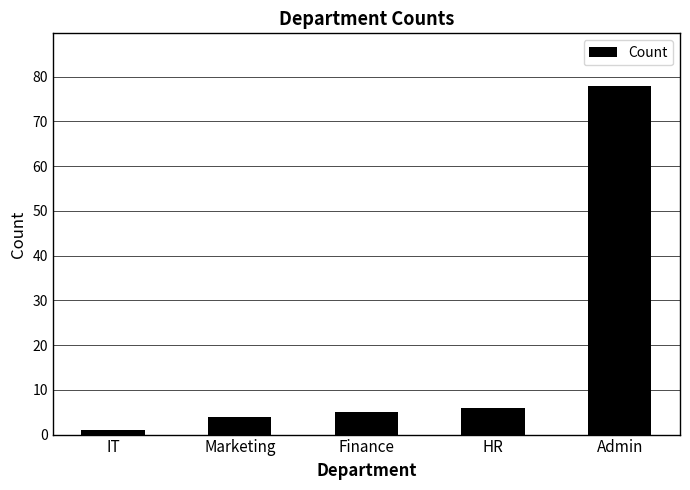

Are the bars grouped side by side (vs. stacked)?

No